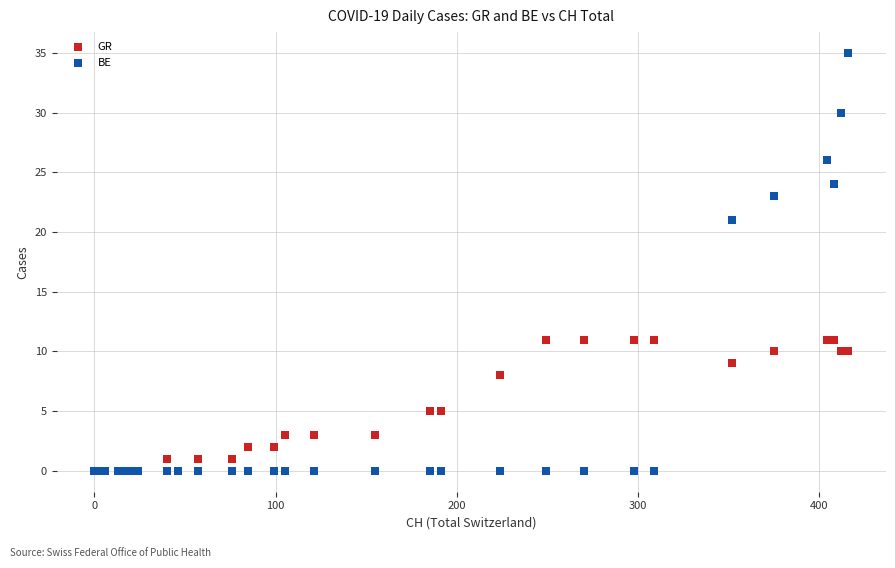

Across all series, what Y value is closest to 17?

21